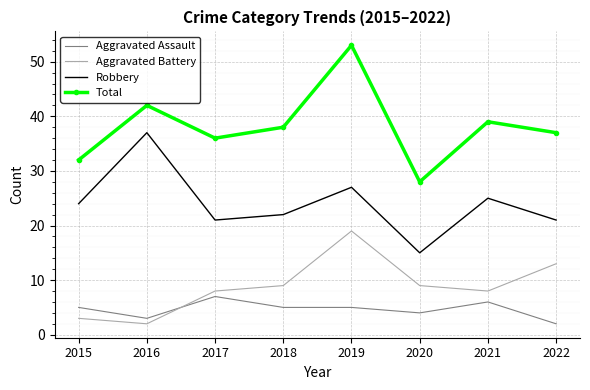

Which series changed the most between 2020 and 2021?

Total